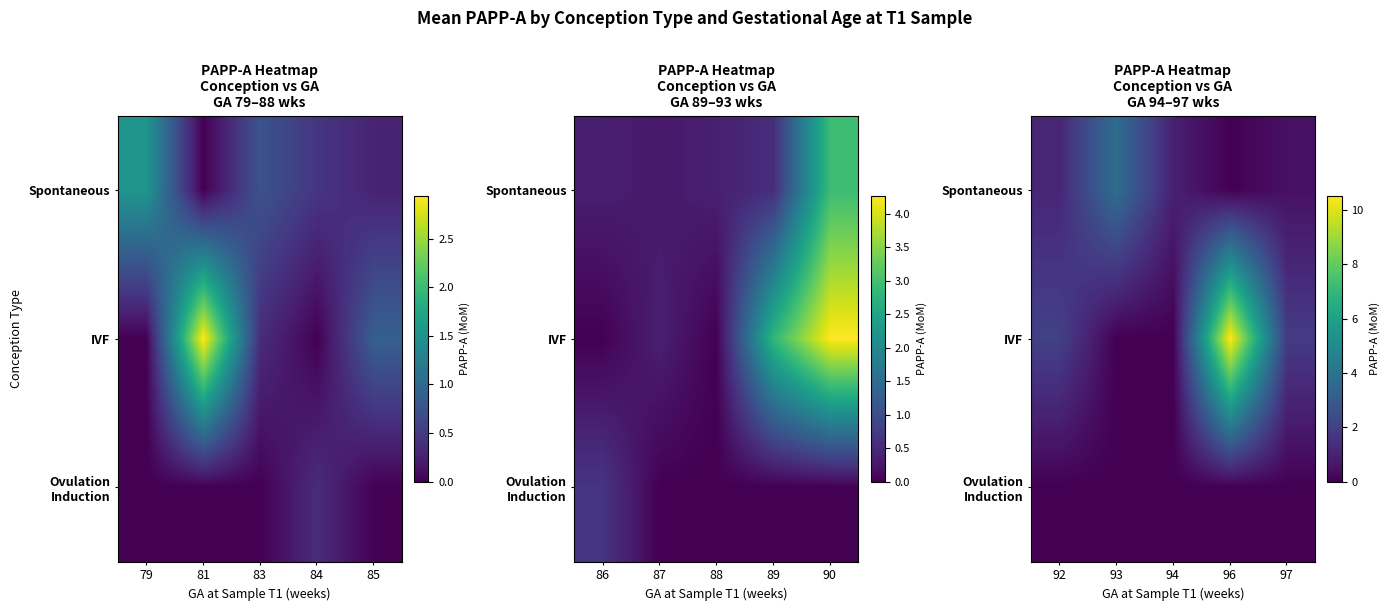

How many data points does each series have?

5